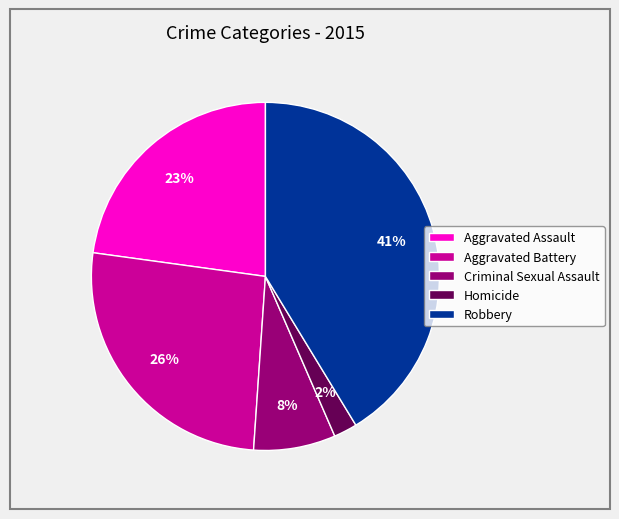

Approximately how many times larger is the value at Homicide compared to Aggravated Battery?

0.1